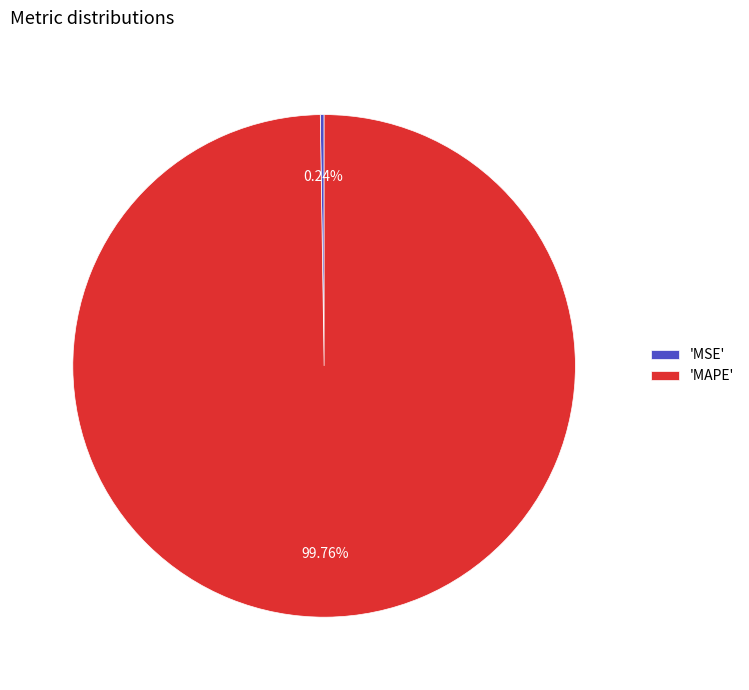

Which category has the biggest portion of the pie?

'MAPE'